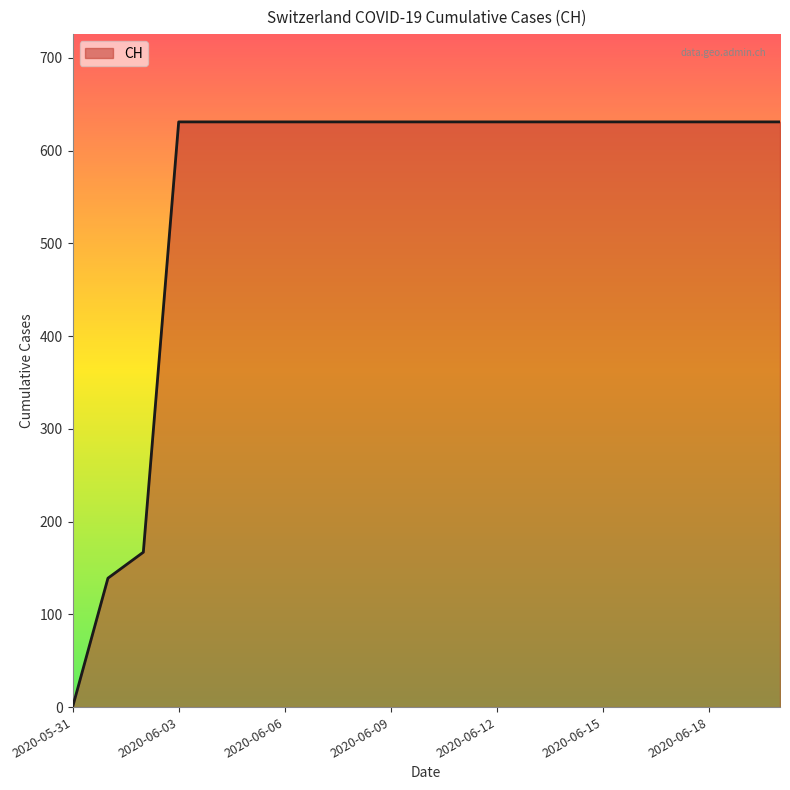

What is the difference between the maximum and minimum values?

631